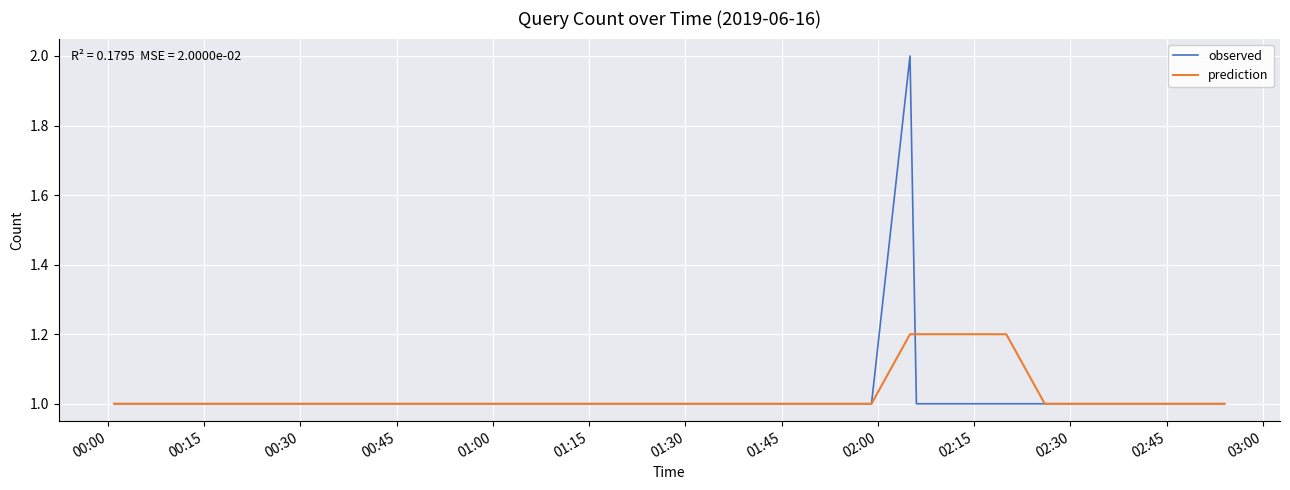

What is the minimum value shown in the chart?

1.0